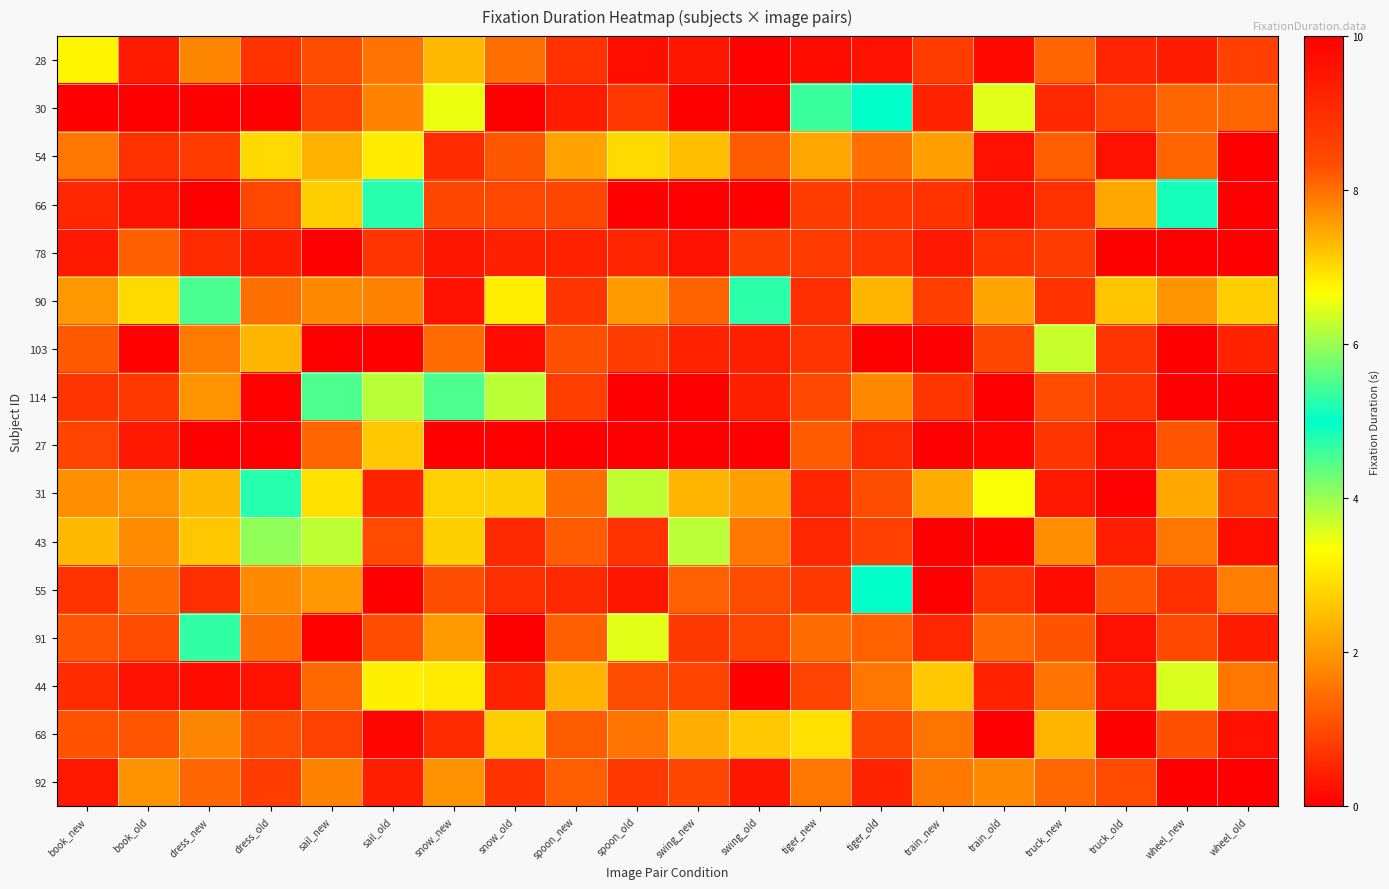

Reading left to right, extract all data points from this chart.

28: book_new=3.2	book_old=0.4	dress_new=1.8	dress_old=0.7	sail_new=1.0	sail_old=1.5	snow_new=2.4	snow_old=1.4	spoon_new=0.7	spoon_old=0.2	swing_new=0.3	swing_old=0.1	tiger_new=0.2	tiger_old=0.2	train_new=0.8	train_old=0.1	truck_new=1.3	truck_old=0.5	wheel_new=0.4	wheel_old=0.8
30: book_new=0.0	book_old=0.0	dress_new=0.0	dress_old=0.0	sail_new=0.8	sail_old=1.7	snow_new=6.5	snow_old=0.0	spoon_new=0.4	spoon_old=0.7	swing_new=0.0	swing_old=0.0	tiger_new=4.6	tiger_old=5.0	train_new=0.5	train_old=3.5	truck_new=0.5	truck_old=0.9	wheel_new=1.3	wheel_old=1.3
54: book_new=1.6	book_old=0.7	dress_new=0.8	dress_old=2.9	sail_new=2.4	sail_old=3.1	snow_new=0.6	snow_old=1.1	spoon_new=2.1	spoon_old=2.9	swing_new=2.5	swing_old=1.2	tiger_new=2.2	tiger_old=1.5	train_new=2.1	train_old=0.2	truck_new=1.2	truck_old=0.2	wheel_new=1.3	wheel_old=0.0
66: book_new=0.5	book_old=0.2	dress_new=0.0	dress_old=0.9	sail_new=2.7	sail_old=5.2	snow_new=0.9	snow_old=0.9	spoon_new=0.9	spoon_old=0.0	swing_new=0.0	swing_old=0.0	tiger_new=0.8	tiger_old=0.8	train_new=0.7	train_old=0.2	truck_new=0.7	truck_old=2.2	wheel_new=4.8	wheel_old=0.0
78: book_new=0.3	book_old=1.2	dress_new=0.6	dress_old=0.4	sail_new=0.0	sail_old=0.7	snow_new=0.3	snow_old=0.4	spoon_new=0.5	spoon_old=0.5	swing_new=0.2	swing_old=0.8	tiger_new=0.8	tiger_old=0.7	train_new=0.3	train_old=0.7	truck_new=0.8	truck_old=0.0	wheel_new=0.0	wheel_old=0.0
90: book_new=2.0	book_old=2.9	dress_new=4.5	dress_old=1.5	sail_new=1.8	sail_old=1.7	snow_new=0.3	snow_old=3.1	spoon_new=0.7	spoon_old=2.0	swing_new=1.3	swing_old=4.7	tiger_new=0.6	tiger_old=2.4	train_new=0.8	train_old=2.1	truck_new=0.7	truck_old=2.6	wheel_new=1.9	wheel_old=2.7
103: book_new=1.2	book_old=0.1	dress_new=1.6	dress_old=2.4	sail_new=0.0	sail_old=0.0	snow_new=1.4	snow_old=0.2	spoon_new=1.1	spoon_old=0.8	swing_new=0.5	swing_old=0.4	tiger_new=0.7	tiger_old=0.0	train_new=0.0	train_old=0.9	truck_new=3.7	truck_old=0.7	wheel_new=0.0	wheel_old=0.5
114: book_new=0.7	book_old=0.8	dress_new=1.9	dress_old=0.0	sail_new=4.5	sail_old=6.2	snow_new=4.5	snow_old=6.2	spoon_new=0.8	spoon_old=0.0	swing_new=0.0	swing_old=0.4	tiger_new=1.0	tiger_old=1.8	train_new=8.8	train_old=10.6	truck_new=1.0	truck_old=0.7	wheel_new=0.0	wheel_old=0.0
27: book_new=0.9	book_old=0.3	dress_new=0.0	dress_old=0.0	sail_new=1.3	sail_old=2.6	snow_new=0.0	snow_old=0.0	spoon_new=0.0	spoon_old=0.0	swing_new=0.0	swing_old=0.0	tiger_new=1.2	tiger_old=0.6	train_new=0.0	train_old=0.1	truck_new=0.7	truck_old=0.2	wheel_new=1.1	wheel_old=0.1
31: book_new=1.9	book_old=1.9	dress_new=2.4	dress_old=5.2	sail_new=3.0	sail_old=0.5	snow_new=2.8	snow_old=2.7	spoon_new=1.4	spoon_old=3.8	swing_new=2.4	swing_old=2.1	tiger_new=0.5	tiger_old=1.0	train_new=2.3	train_old=3.4	truck_new=0.3	truck_old=0.0	wheel_new=2.2	wheel_old=0.7
43: book_new=2.4	book_old=1.8	dress_new=7.2	dress_old=4.0	sail_new=3.8	sail_old=1.0	snow_new=2.7	snow_old=0.6	spoon_new=1.2	spoon_old=0.7	swing_new=3.8	swing_old=1.6	tiger_new=0.5	tiger_old=0.8	train_new=0.0	train_old=0.0	truck_new=1.9	truck_old=0.4	wheel_new=1.6	wheel_old=0.2
55: book_new=0.7	book_old=1.4	dress_new=0.6	dress_old=1.8	sail_new=2.0	sail_old=0.0	snow_new=1.0	snow_old=0.6	spoon_new=0.6	spoon_old=0.3	swing_new=1.3	swing_old=1.0	tiger_new=0.8	tiger_old=5.0	train_new=0.0	train_old=0.7	truck_new=0.2	truck_old=1.1	wheel_new=0.6	wheel_old=1.6
91: book_new=1.1	book_old=1.0	dress_new=4.7	dress_old=1.5	sail_new=0.1	sail_old=1.0	snow_new=2.0	snow_old=0.0	spoon_new=1.2	spoon_old=3.5	swing_new=0.8	swing_old=0.9	tiger_new=1.4	tiger_old=1.3	train_new=0.5	train_old=1.4	truck_new=1.1	truck_old=0.2	wheel_new=1.0	wheel_old=0.4
44: book_new=0.6	book_old=0.2	dress_new=0.2	dress_old=0.3	sail_new=1.4	sail_old=3.1	snow_new=3.1	snow_old=0.5	spoon_new=2.4	spoon_old=1.0	swing_new=0.9	swing_old=0.0	tiger_new=0.9	tiger_old=1.6	train_new=2.6	train_old=0.5	truck_new=1.5	truck_old=0.3	wheel_new=3.6	wheel_old=1.6
68: book_new=1.1	book_old=1.1	dress_new=1.8	dress_old=1.0	sail_new=0.9	sail_old=0.1	snow_new=9.1	snow_old=2.7	spoon_new=1.2	spoon_old=1.5	swing_new=2.3	swing_old=2.6	tiger_new=2.9	tiger_old=0.9	train_new=1.5	train_old=0.0	truck_new=2.4	truck_old=0.0	wheel_new=1.1	wheel_old=0.2
92: book_new=0.3	book_old=1.9	dress_new=1.3	dress_old=0.8	sail_new=1.7	sail_old=0.4	snow_new=1.9	snow_old=0.7	spoon_new=1.2	spoon_old=0.8	swing_new=0.9	swing_old=0.3	tiger_new=1.6	tiger_old=0.5	train_new=1.6	train_old=1.8	truck_new=1.4	truck_old=1.0	wheel_new=0.0	wheel_old=0.0